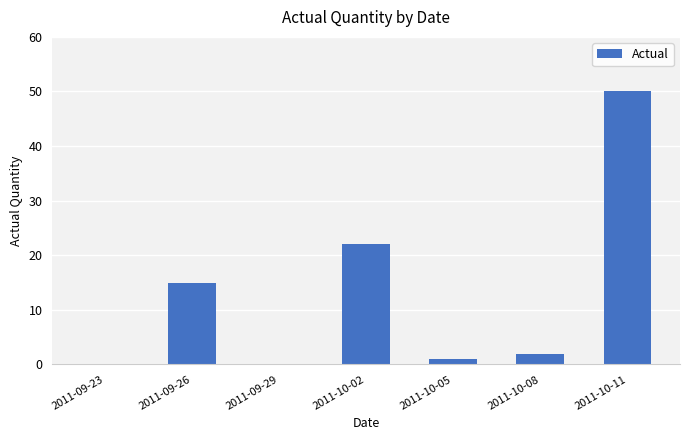

The value at 2011-10-02 is 22. True or false?

True